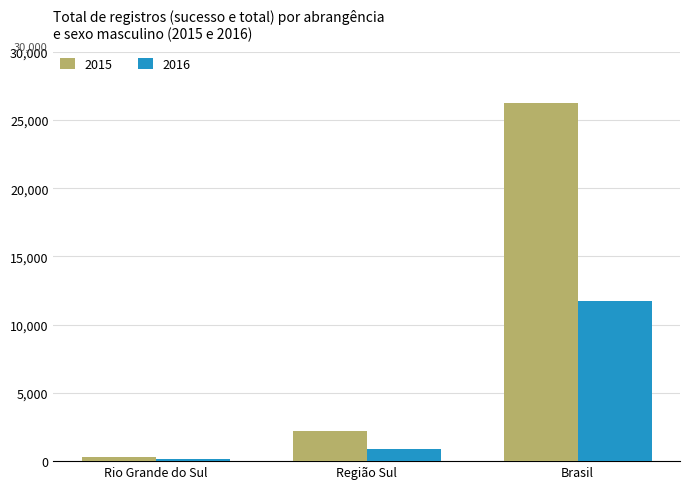

What is the label of the 3rd bar from the left?

Brasil